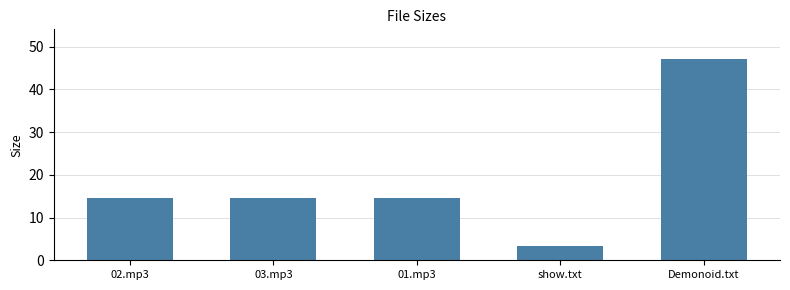

How many bars are there in total?

5